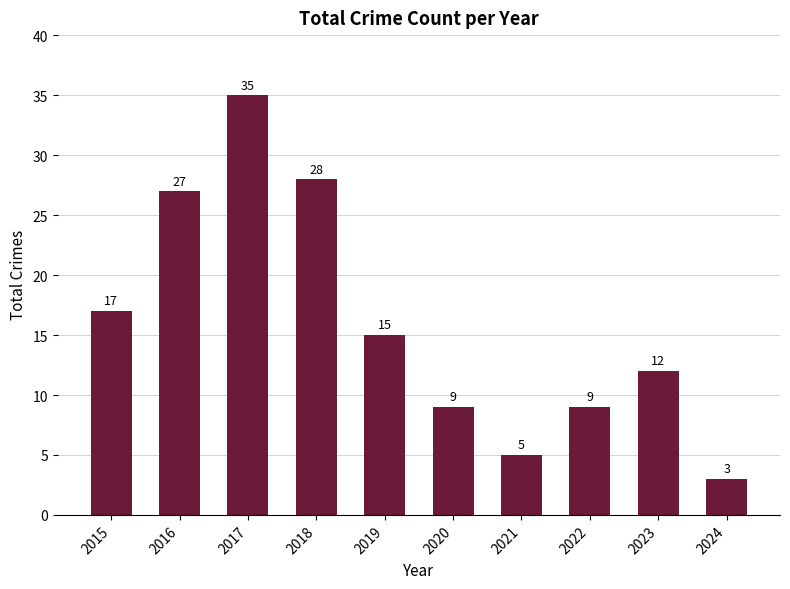

Is it true that the value at 2021 is 5?

True